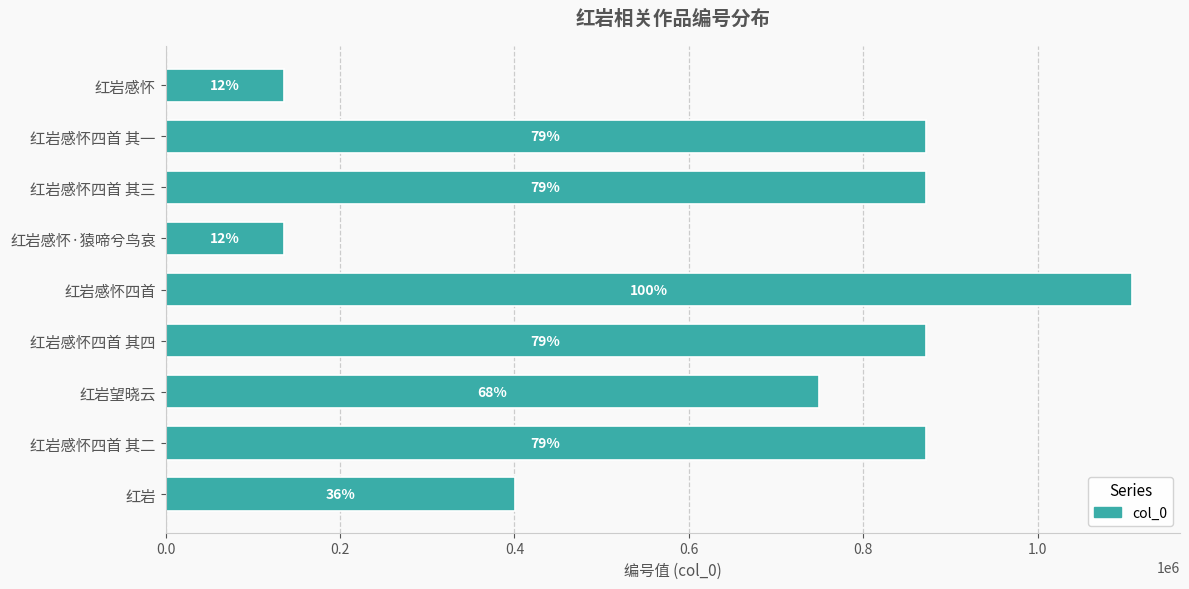

How many bars are there in total?

9